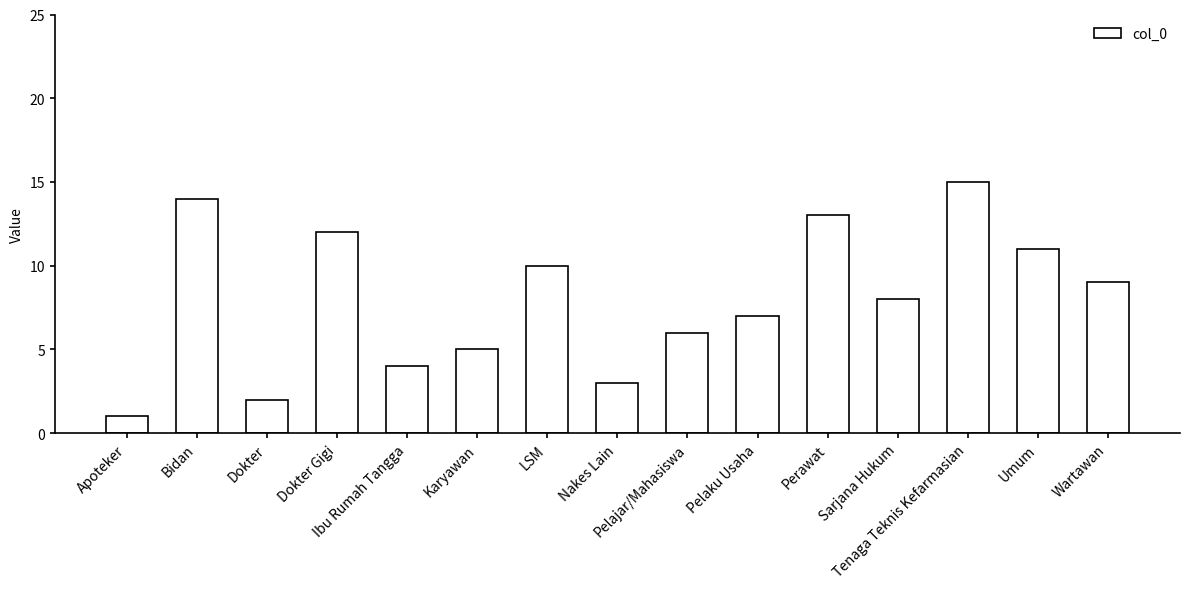

Is it true that the value at Wartawan is 16?

False